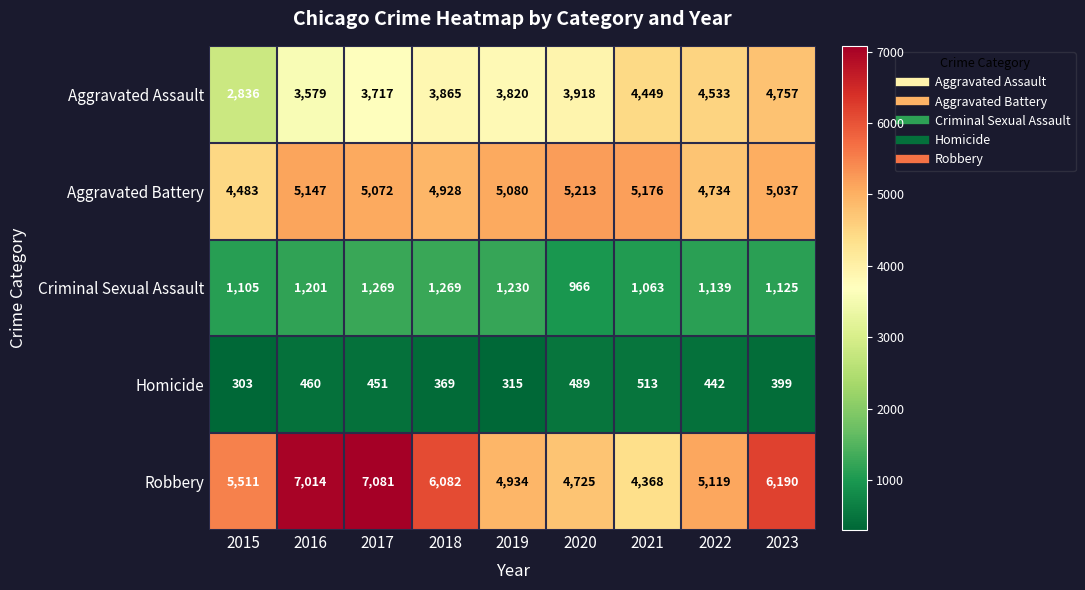

What is the maximum value for Criminal Sexual Assault?

1269